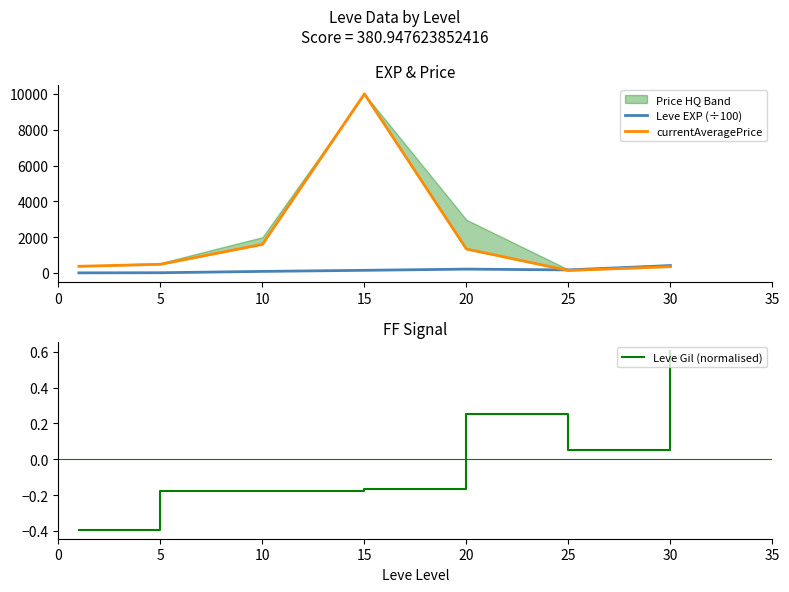

Between which two adjacent categories do Leve EXP (÷100) and currentAveragePrice first intersect?

20 and 25